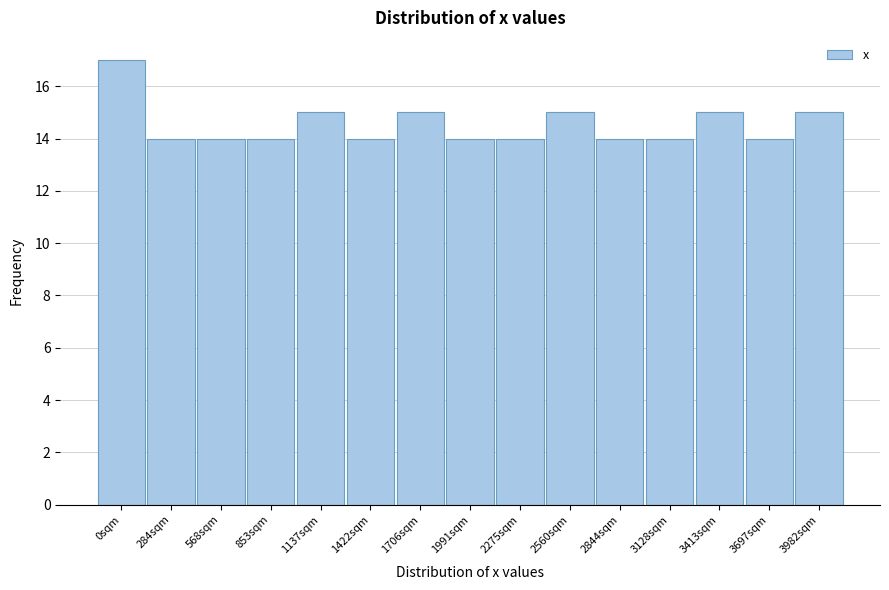

Reading left to right, transcribe all the data shown in this chart.

17	14	14	14	15	14	15	14	14	15	14	14	15	14	15